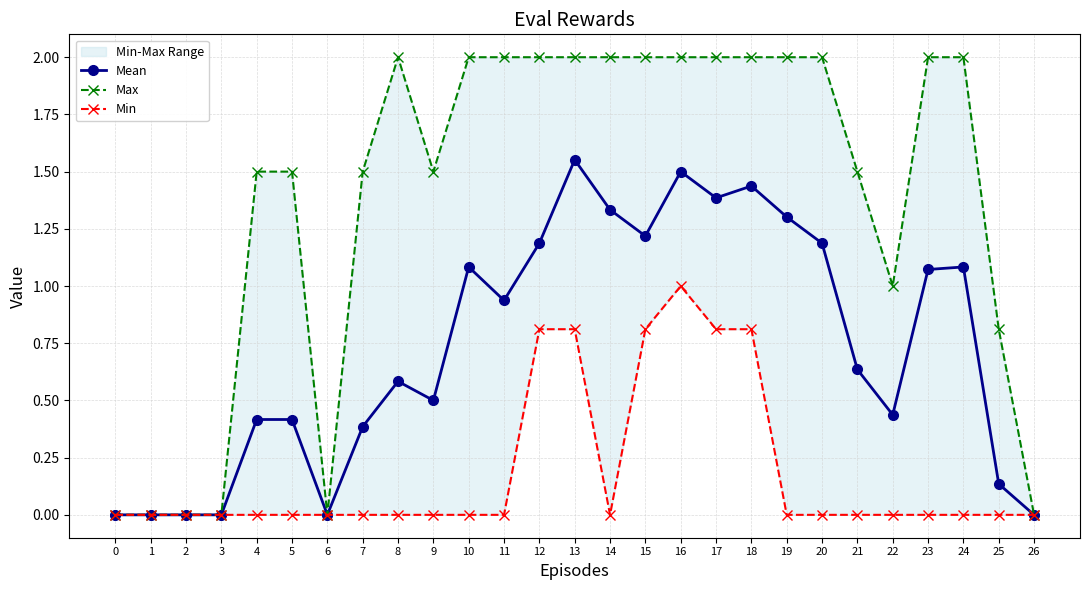

True or false: Mean and Max intersect in this chart.

False